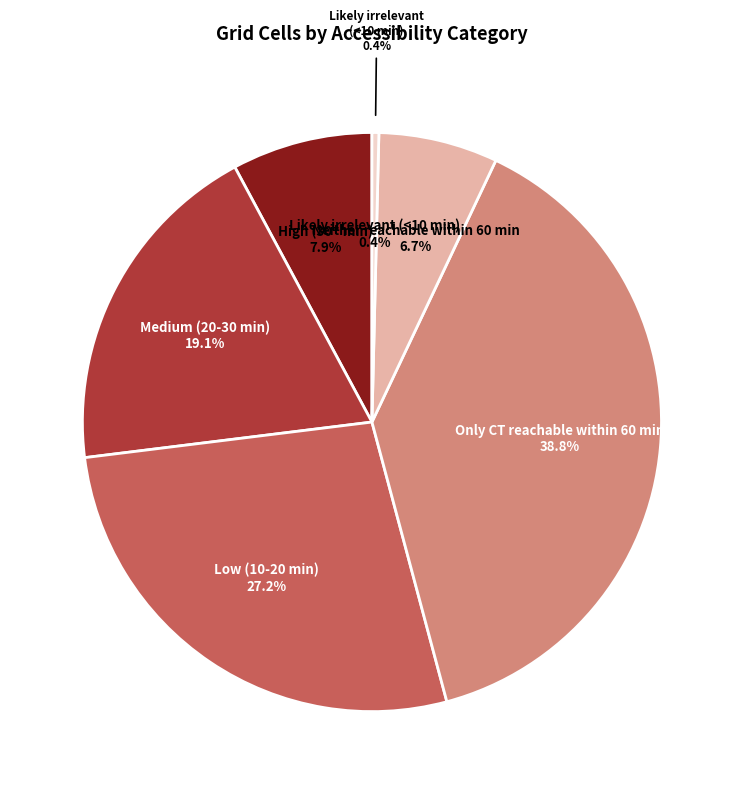

To the nearest percent, what is the average slice percentage?

17%